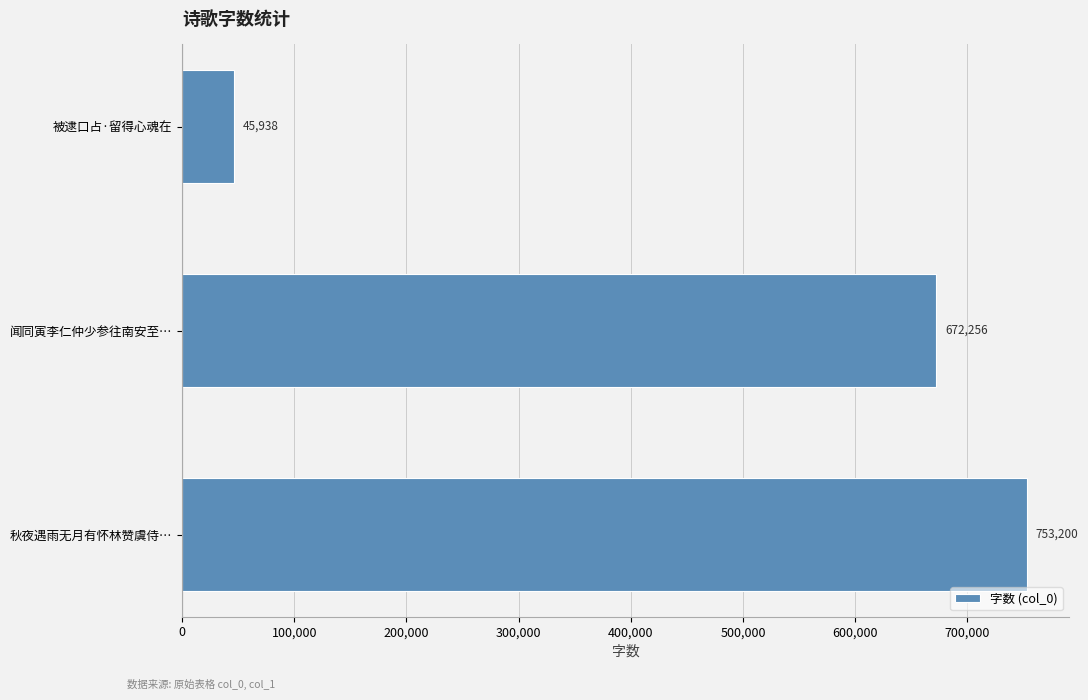

List the labels in order of value, smallest first.

被逮口占·留得心魂在, 闻同寅李仁仲少参往南安至…, 秋夜遇雨无月有怀林赞虞侍…